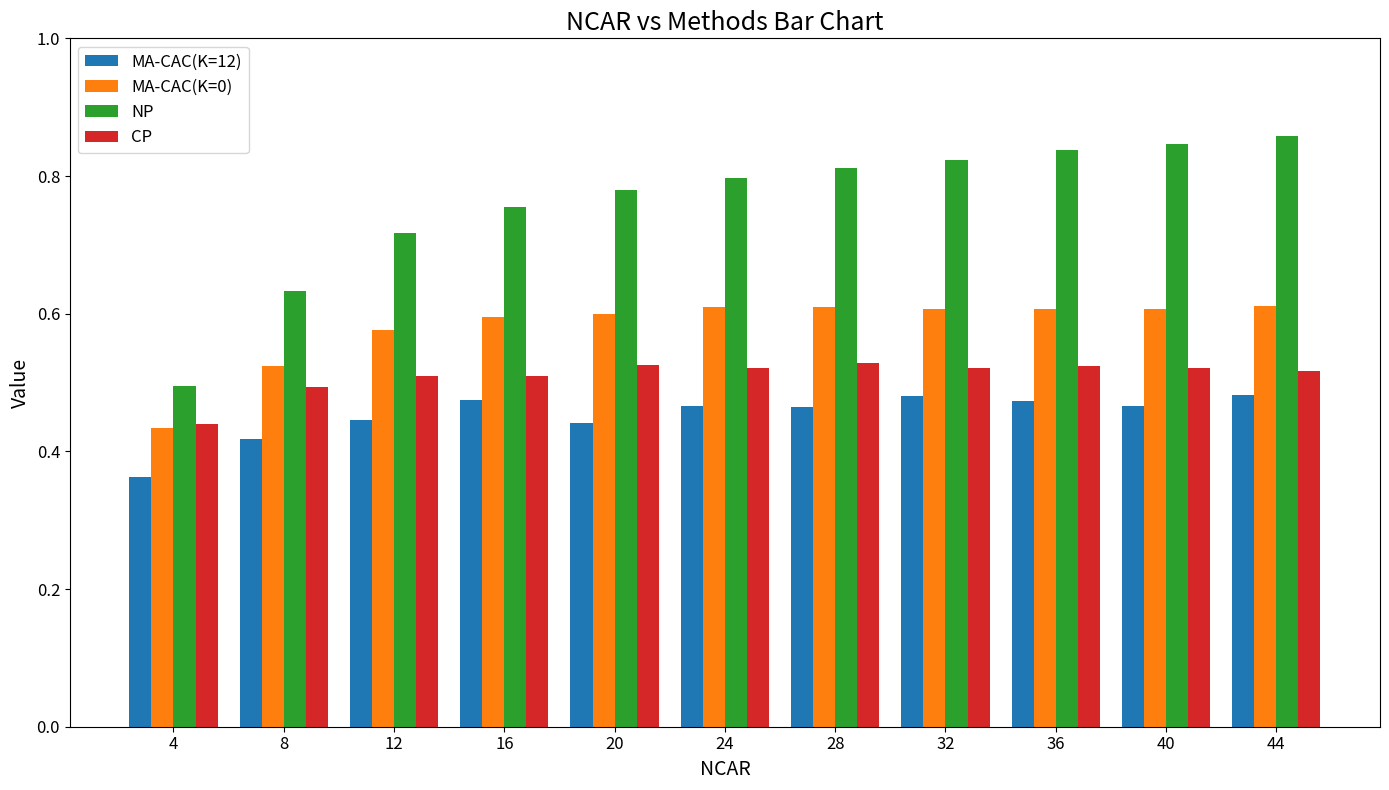

What is the spread (max minus min) of values at 16?

0.3